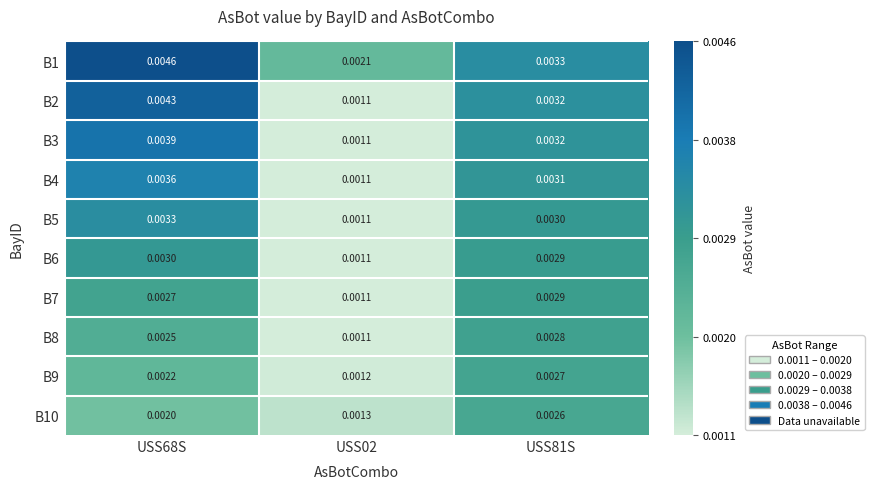

How many distinct data groups are displayed?

10